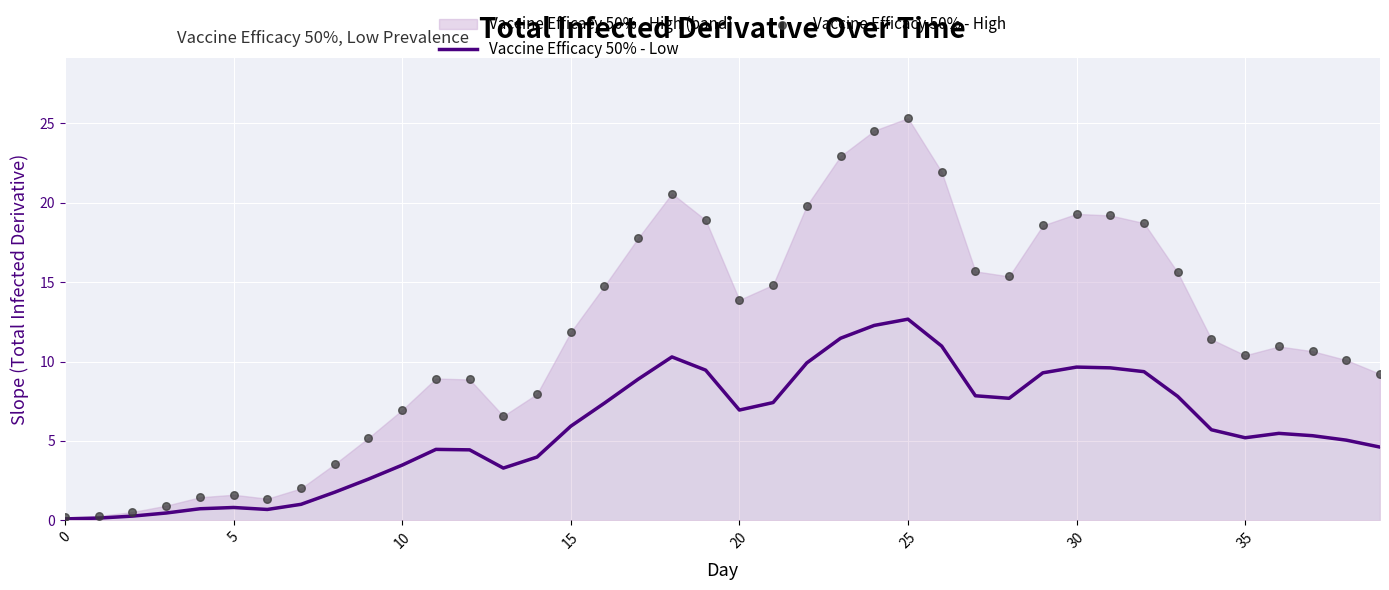

What are all the series names shown in the legend?

Vaccine Efficacy 50% - Low, Vaccine Efficacy 50% - High